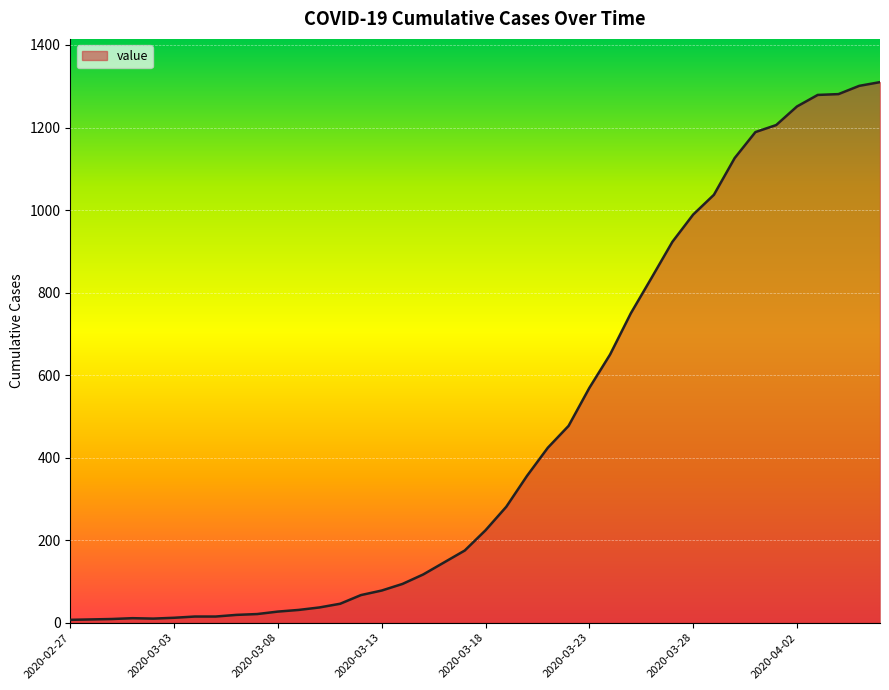

What is the greatest value displayed?

1310